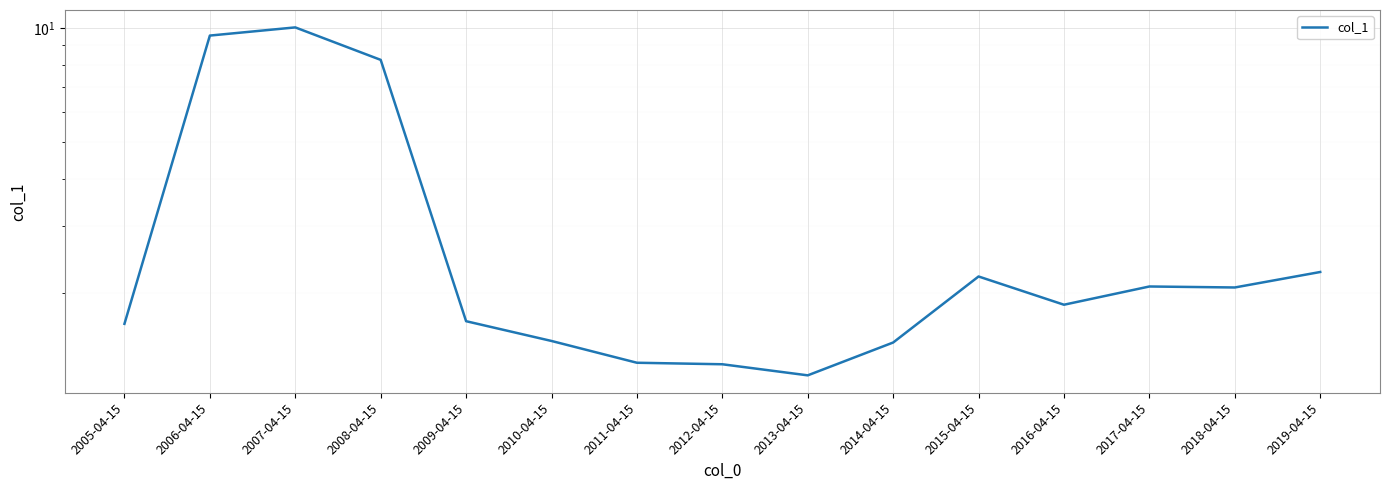

Between 2006-04-15 and 2019-04-15, which is larger?

2006-04-15